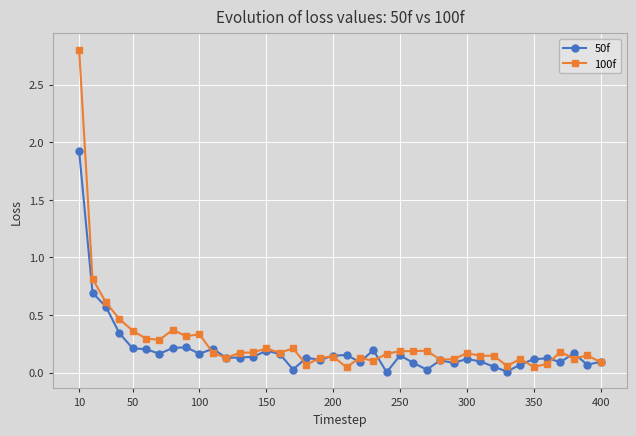

List the series in order of their peak value, lowest first.

50f, 100f